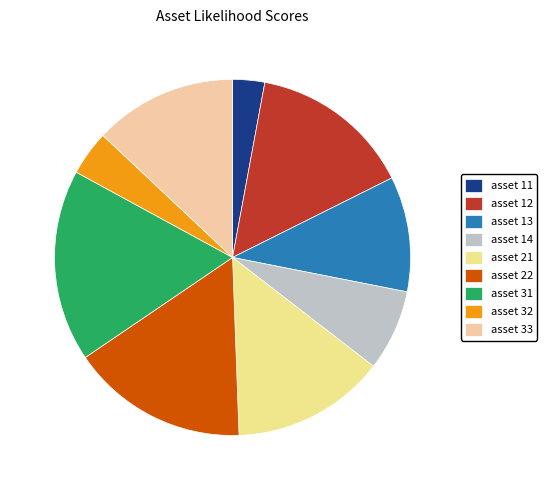

To the nearest percent, what percentage of the pie is asset 31?

17%